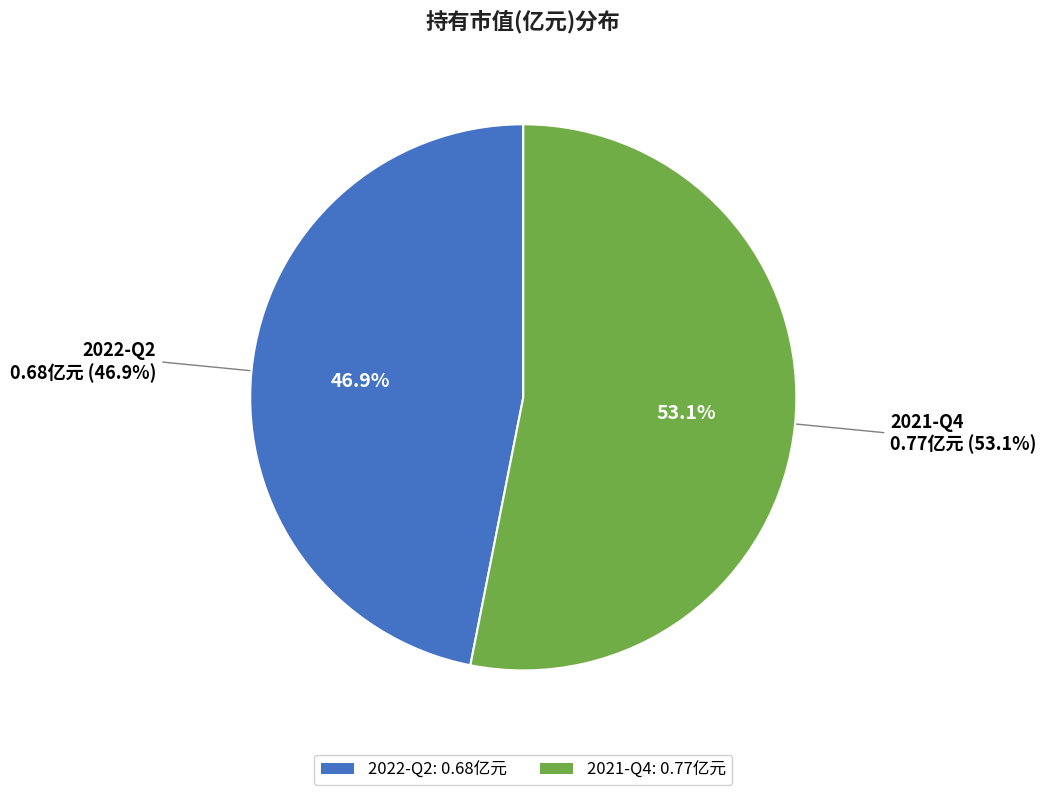

To the nearest percent, what percentage of the pie is 2022-Q2?

47%